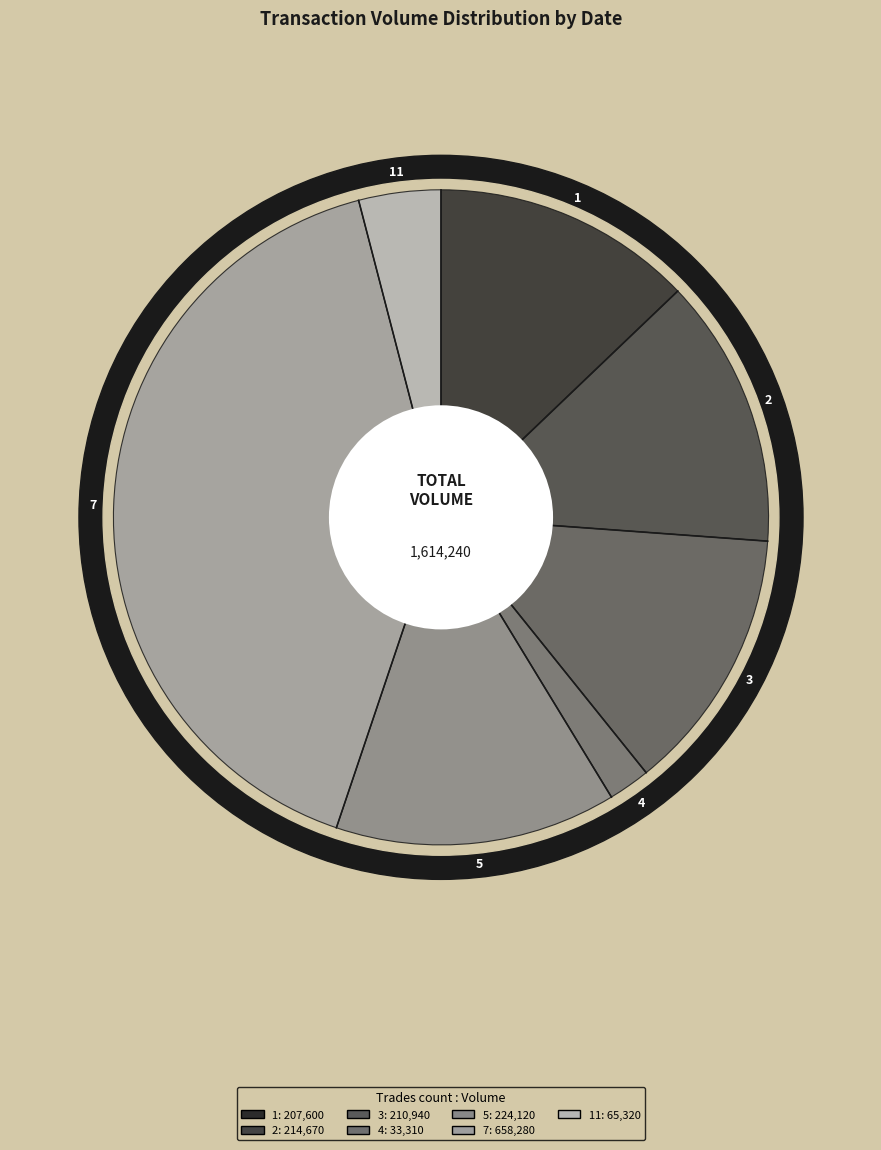

Is it true that 109/11/09 is 16% of the pie?

False